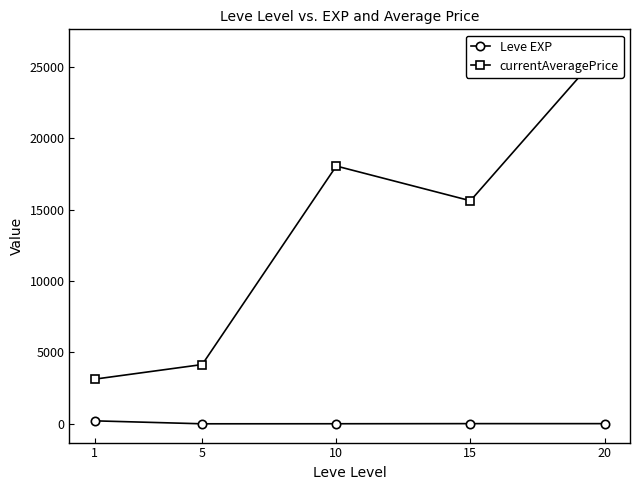

What is the highest value of the currentAveragePrice series?

26314.5